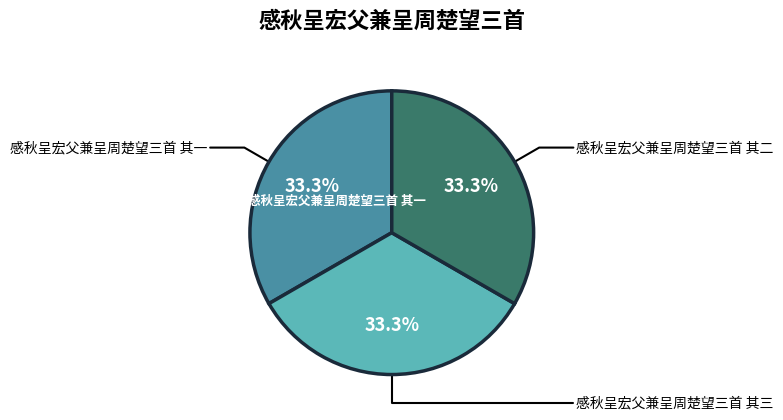

Is there any slice that represents more than half of the pie?

No